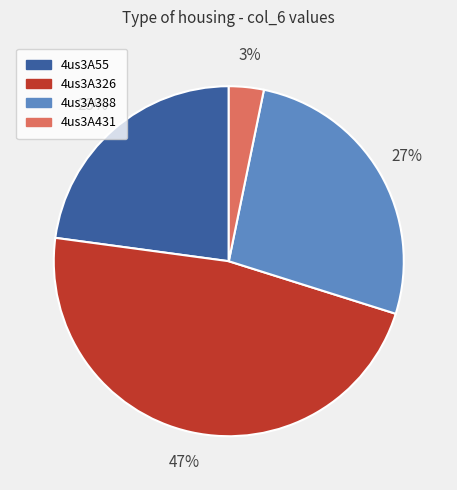

To the nearest percent, what portion does 4us3A388 represent?

27%